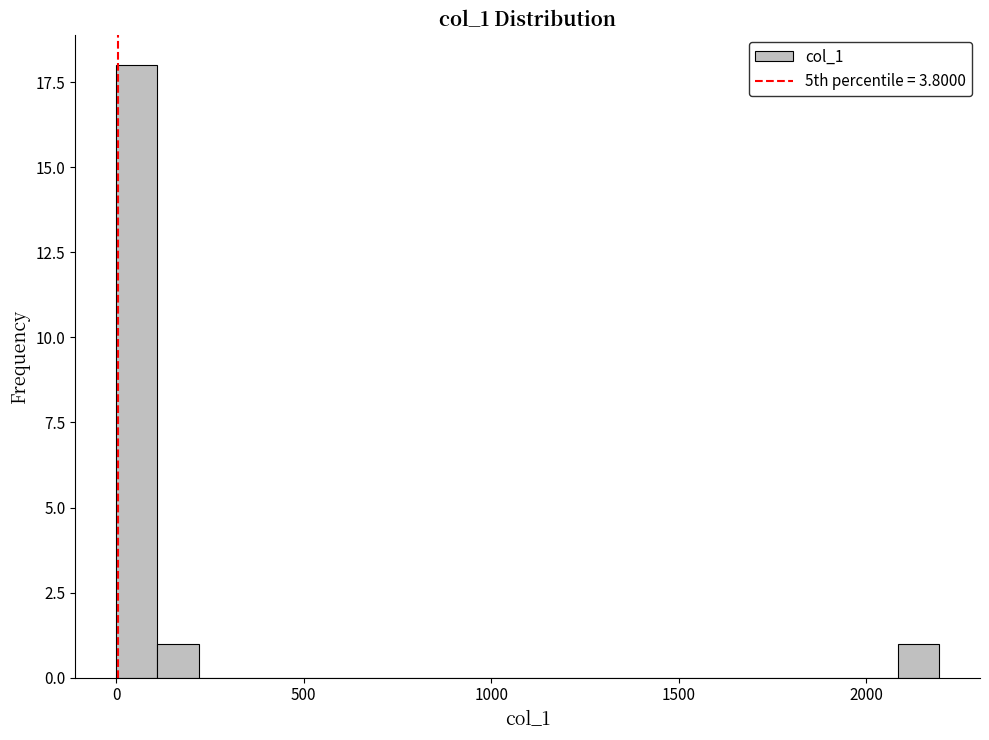

Read against the x-axis, roughly where is the centre of the tallest bar?

50